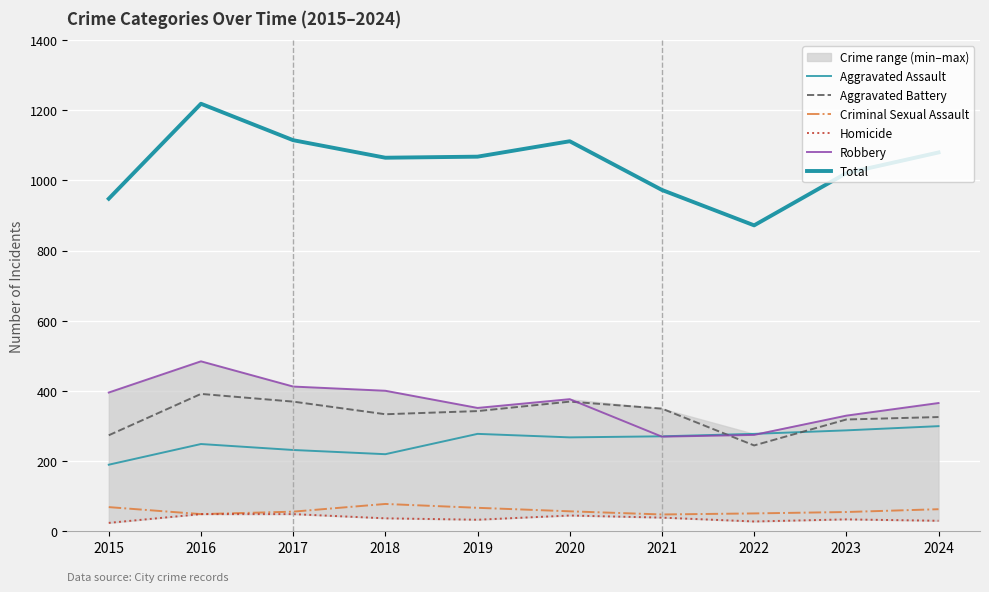

The Criminal Sexual Assault series shows 80 at 2016. True or false?

False